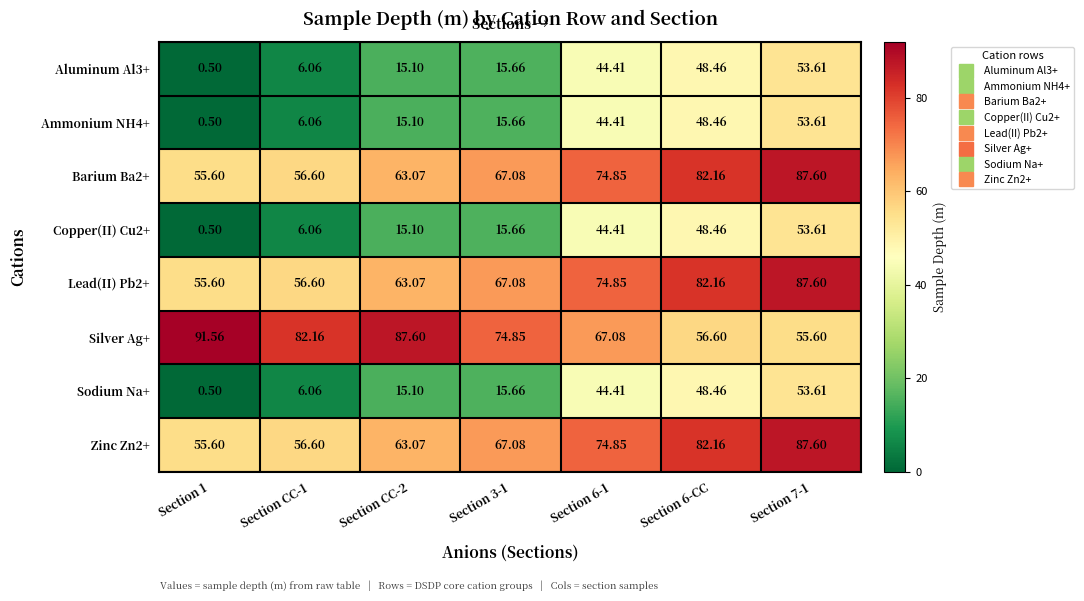

What is the difference between the highest and lowest values at Section 3-1?

59.2